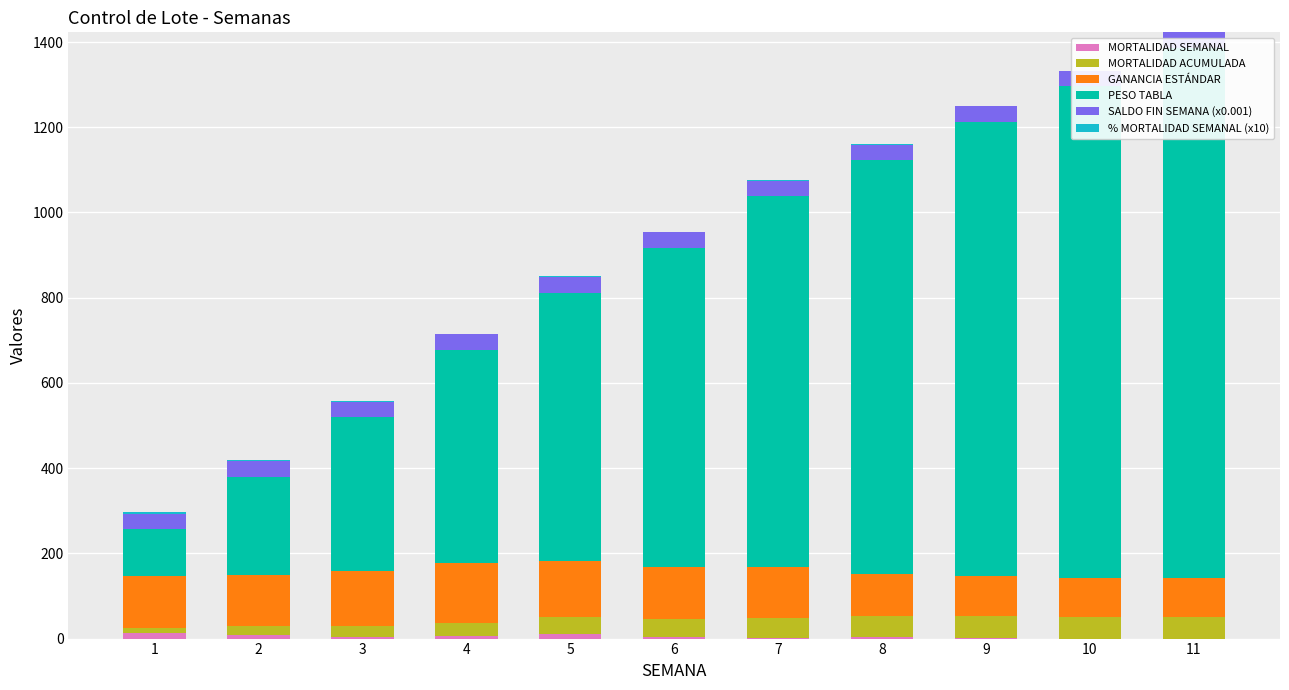

Reading right to left, transcribe all the data shown in this chart.

MORTALIDAD SEMANAL: 11=0.0	10=0.0	9=2.0	8=3.0	7=2.0	6=3.0	5=10.0	4=6.0	3=4.0	2=8.0	1=13.0
MORTALIDAD ACUMULADA: 11=51.0	10=51.0	9=51.0	8=49.0	7=46.0	6=44.0	5=41.0	4=31.0	3=25.0	2=21.0	1=13.0
GANANCIA ESTÁNDAR: 11=90.0	10=90.0	9=95.0	8=100.0	7=120.0	6=120.0	5=130.0	4=140.0	3=130.0	2=120.0	1=120.0
PESO TABLA: 11=1245.0	10=1155.0	9=1065.0	8=970.0	7=870.0	6=750.0	5=630.0	4=500.0	3=360.0	2=230.0	1=110.0
SALDO FIN SEMANA (x0.001): 11=36.7	10=36.7	9=36.7	8=36.7	7=36.7	6=36.8	5=36.8	4=36.9	3=36.9	2=37.0	1=37.1
% MORTALIDAD SEMANAL (x10): 11=0.0	10=0.0	9=0.5	8=0.8	7=0.5	6=0.8	5=2.7	4=1.6	3=1.1	2=2.2	1=3.5